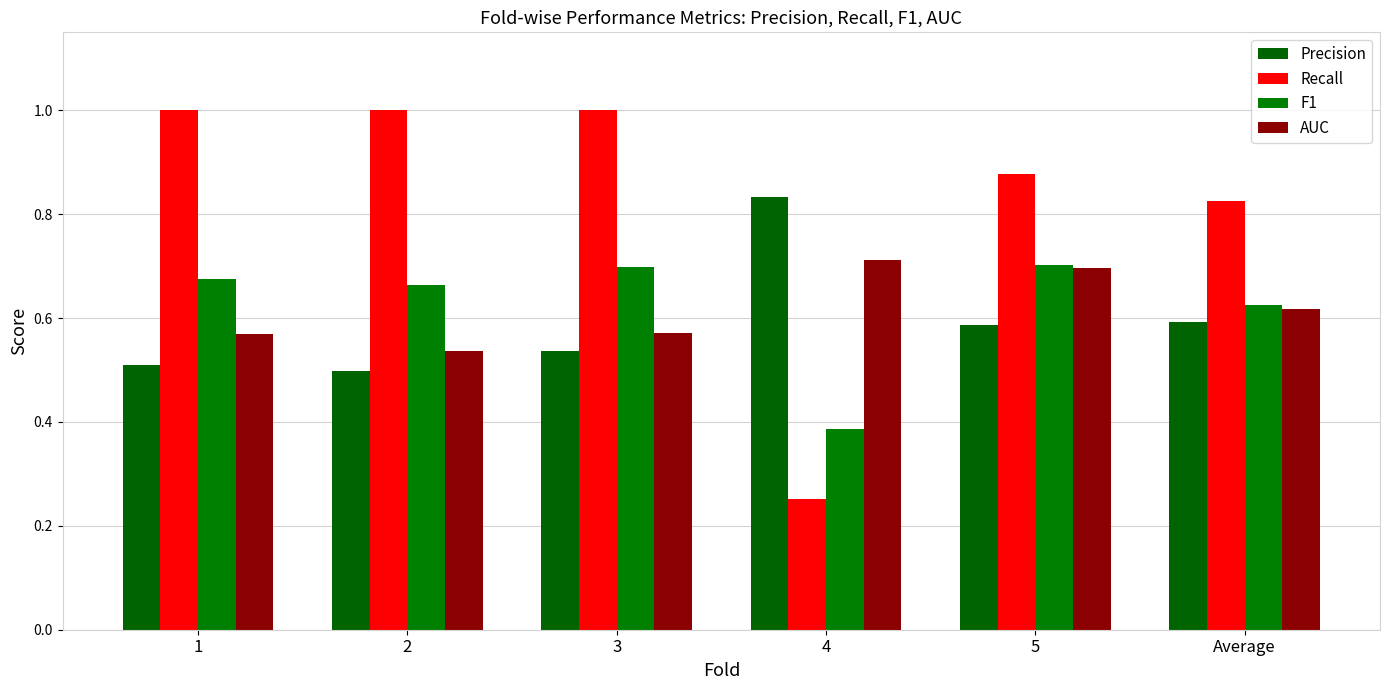

The value of Recall at 5 is 0.6. True or false?

False